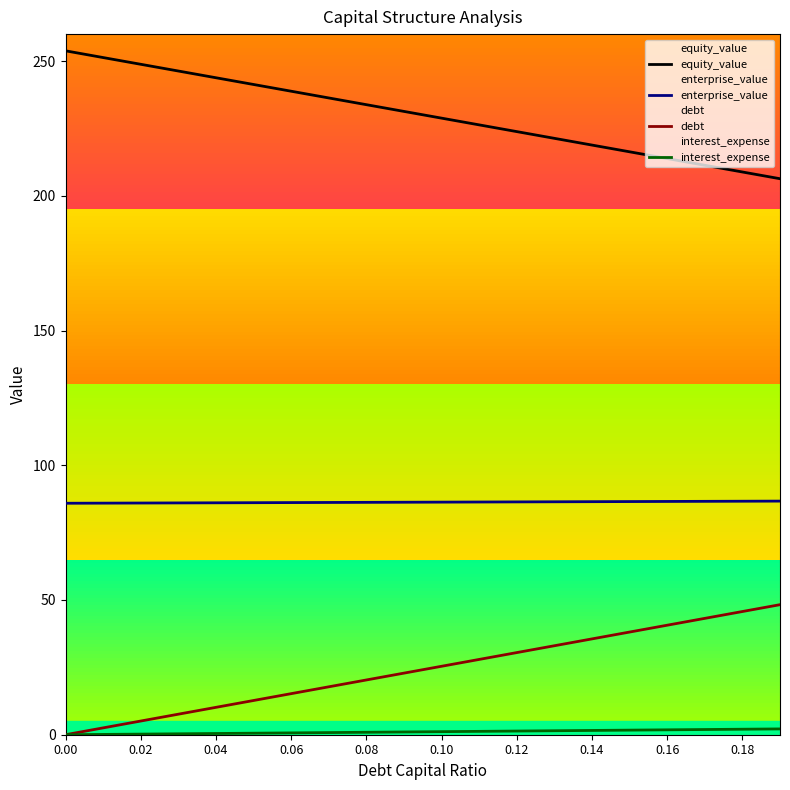

What is the average value of the enterprise_value series?

86.3